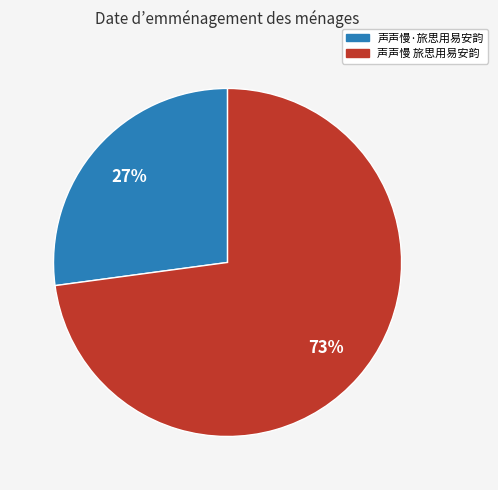

To the nearest percent, what is the difference between the 声声慢·旅思用易安韵 and 声声慢 旅思用易安韵 slice percentages?

46%